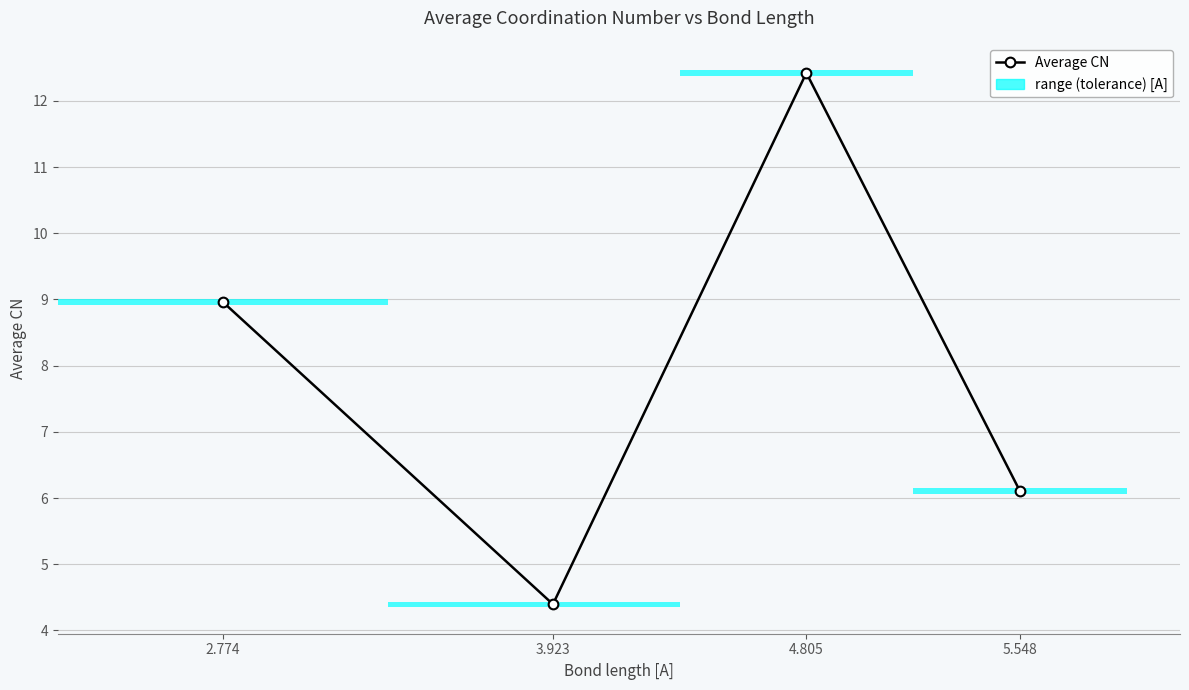

Reading right to left, transcribe all the data shown in this chart.

6.1	12.4	4.4	9.0